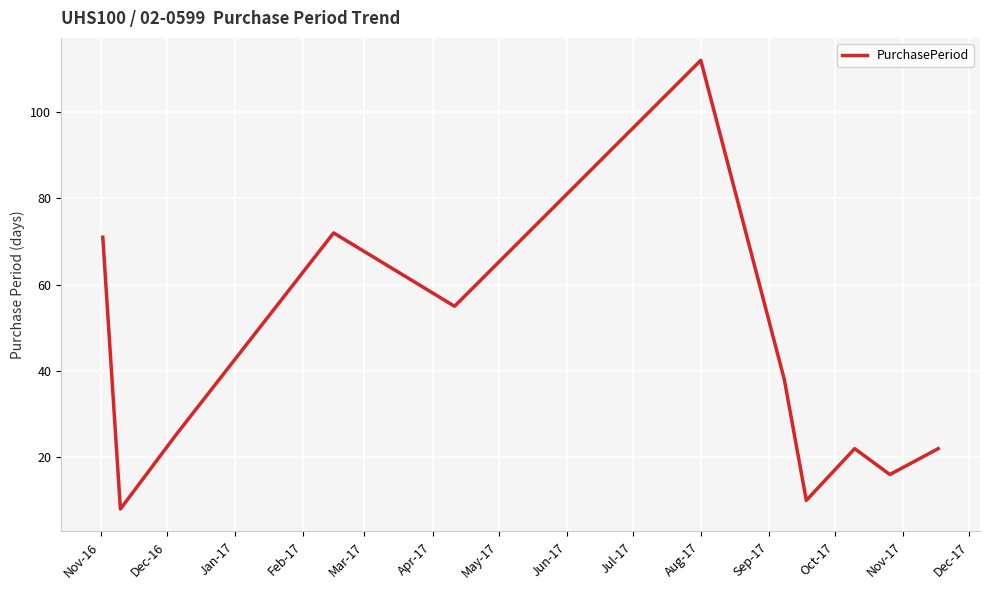

How many lines are shown in the chart?

1